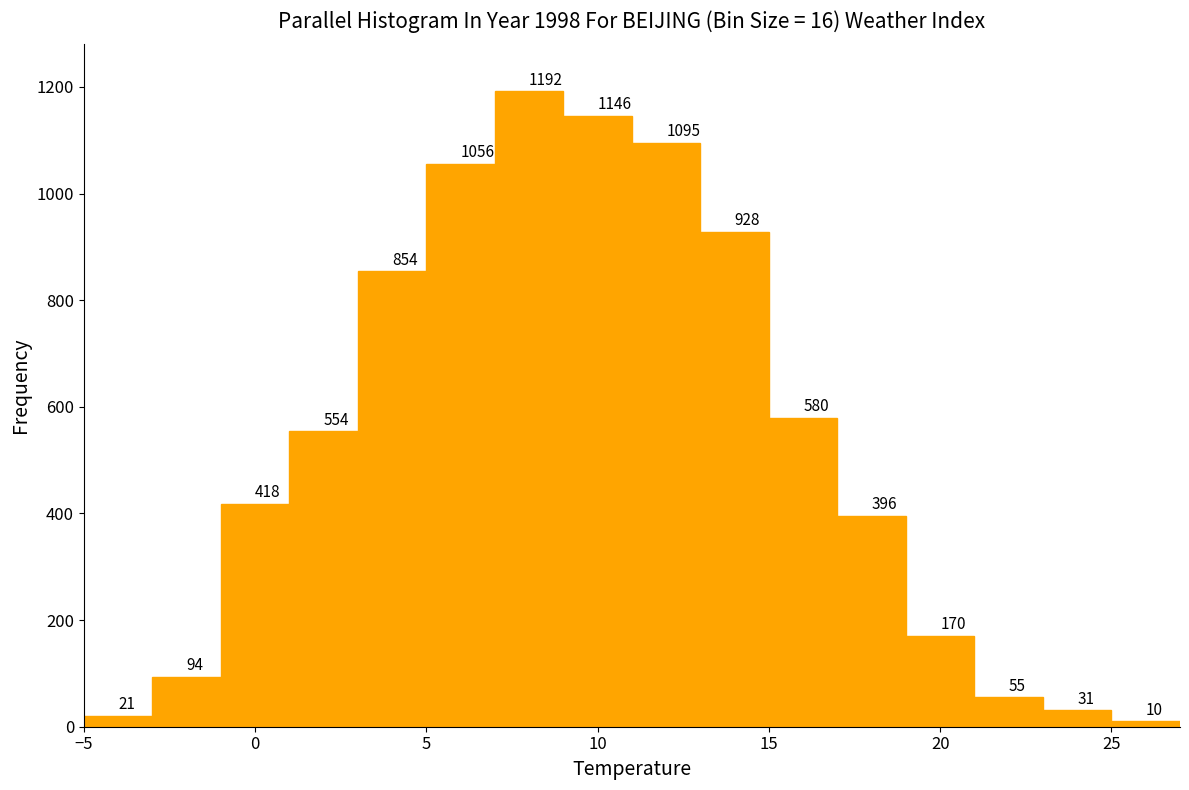

What is the height of the bar covering 21 to 23 on the x-axis?

55